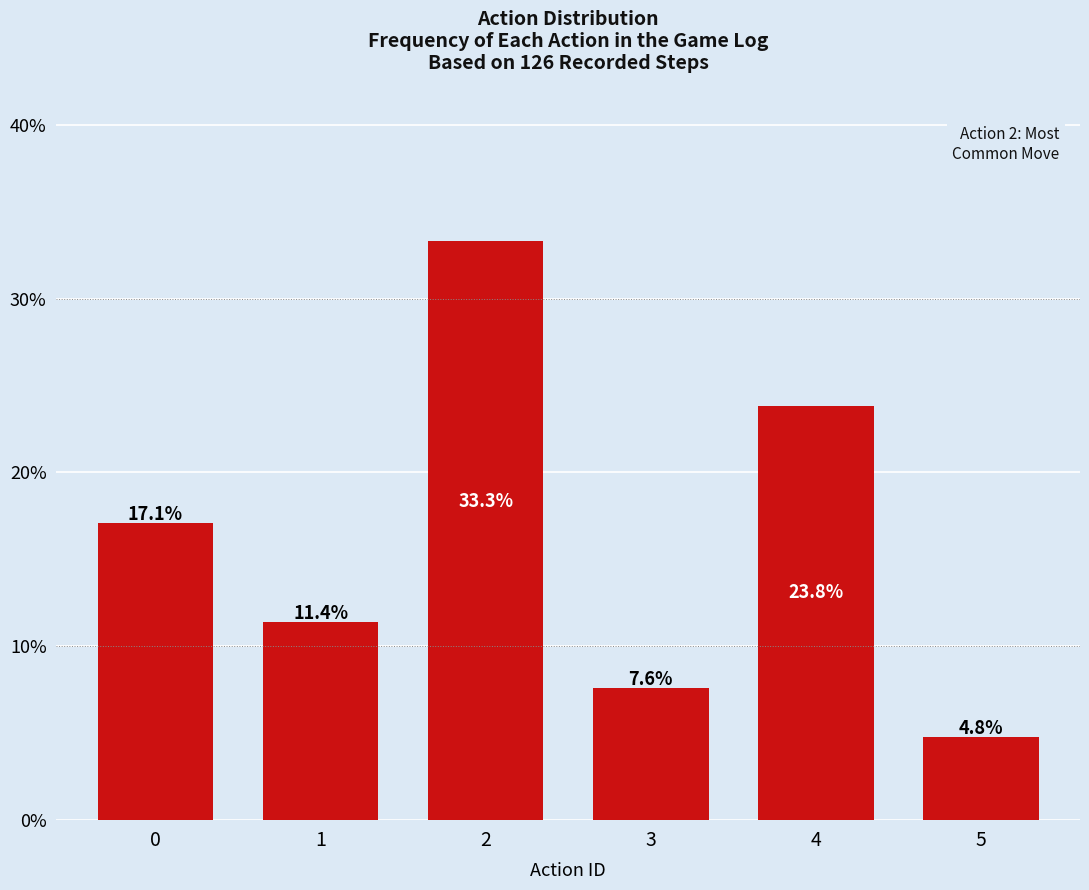

Count the number of data series in this chart.

1